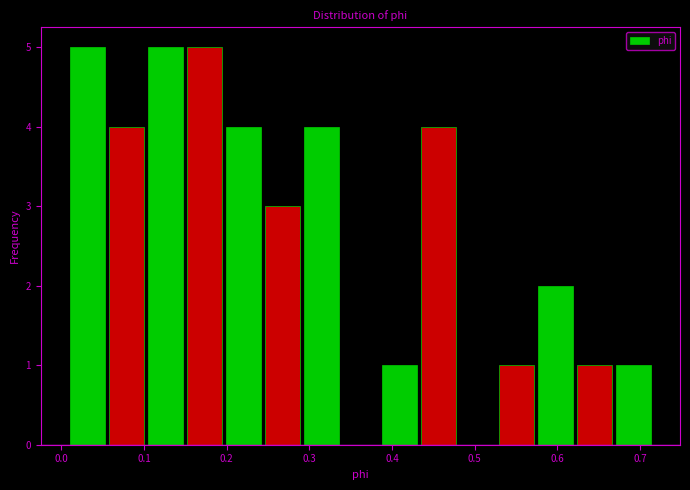

What is the height of the bar covering 0.01 to 0.06 on the x-axis? Neither the bar edges nor the heights are printed on the chart, so give them approximately, as read against the axes.

5